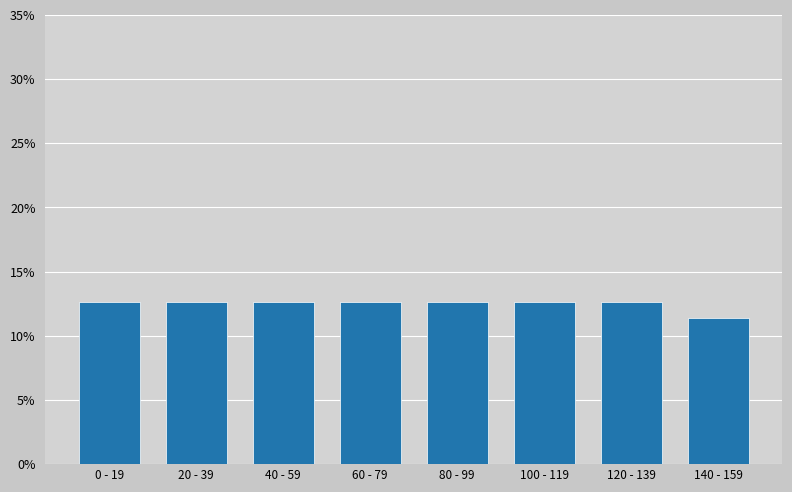

Reading left to right, list all the values displayed in this chart.

0 - 19=12.7	20 - 39=12.7	40 - 59=12.7	60 - 79=12.7	80 - 99=12.7	100 - 119=12.7	120 - 139=12.7	140 - 159=11.4